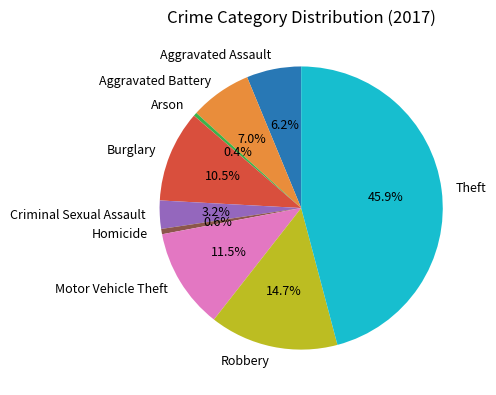

Do Criminal Sexual Assault and Robbery together represent more than half of the pie?

No